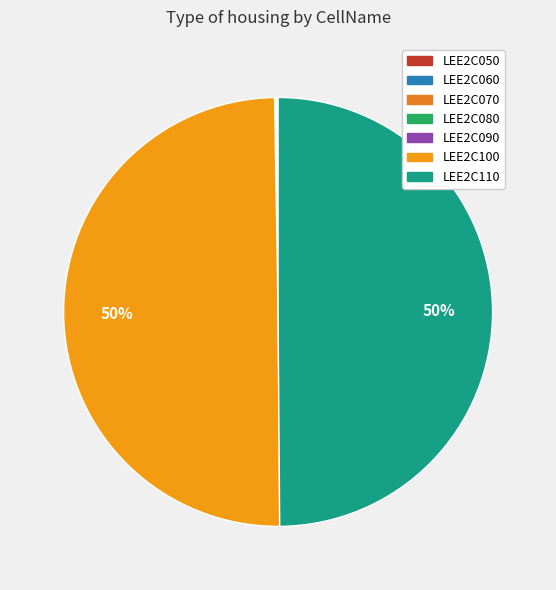

Which slice is the smallest?

LEE2C050